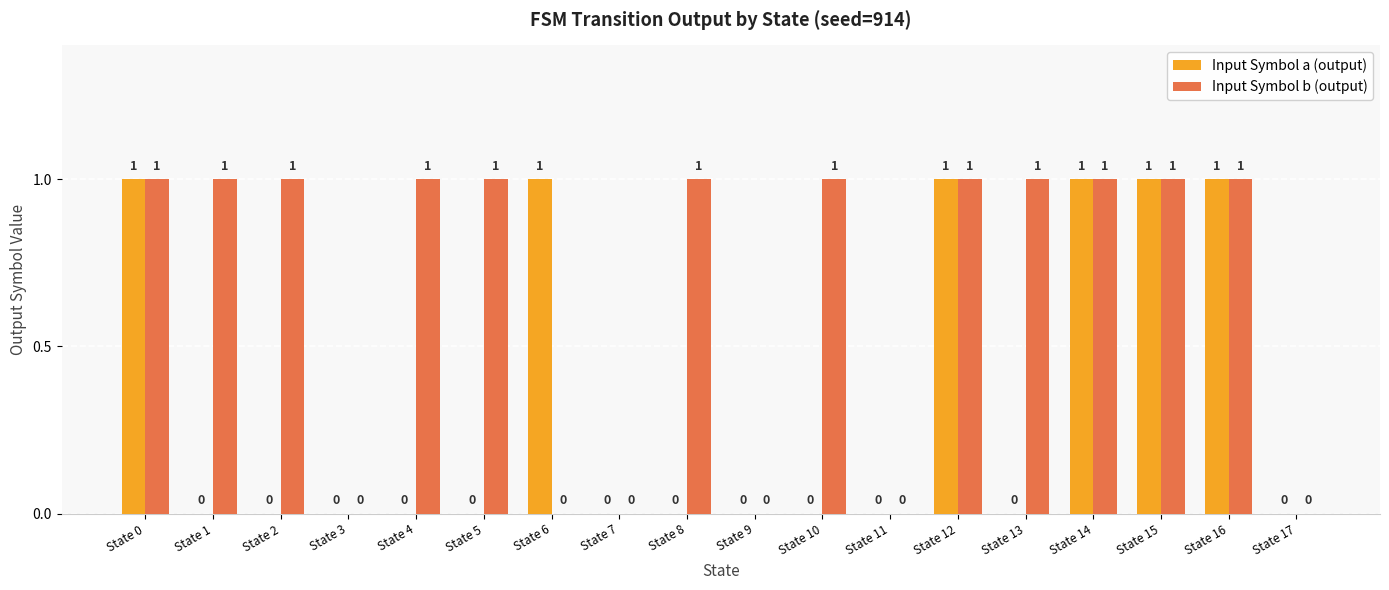

The Input Symbol b (output) series shows 1 at State 4. True or false?

True